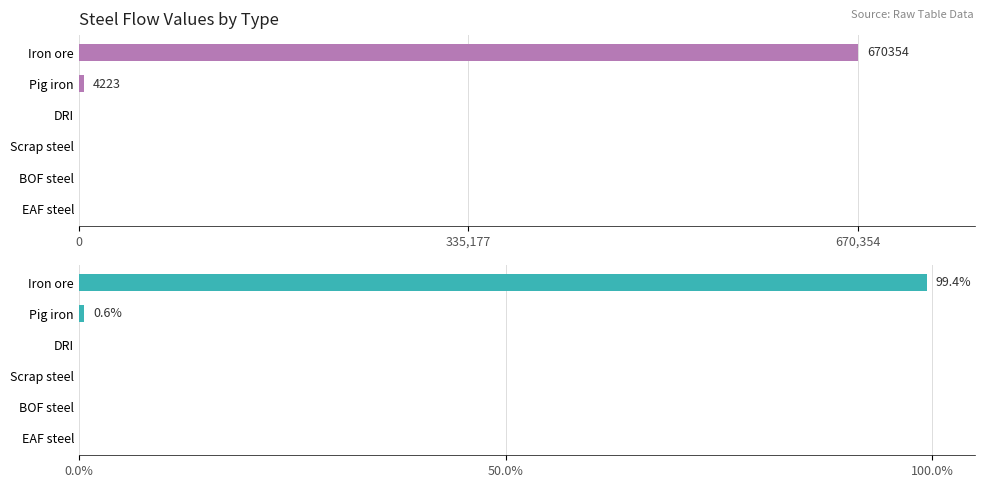

Between Pig iron and BOF steel, which is larger?

Pig iron